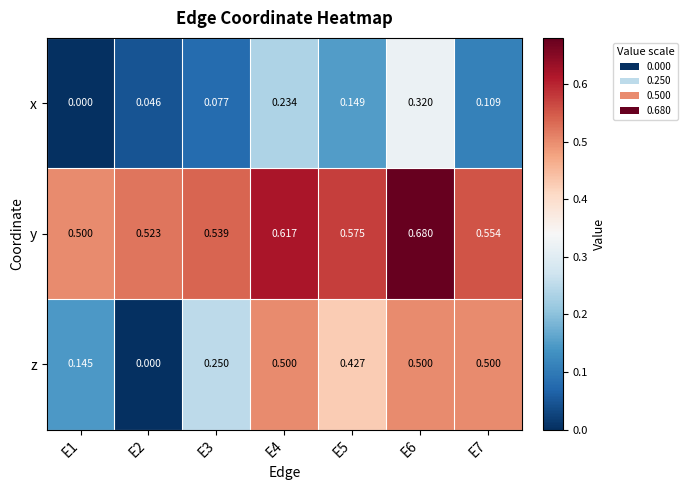

Between E5 and E7, which series saw the biggest shift?

z